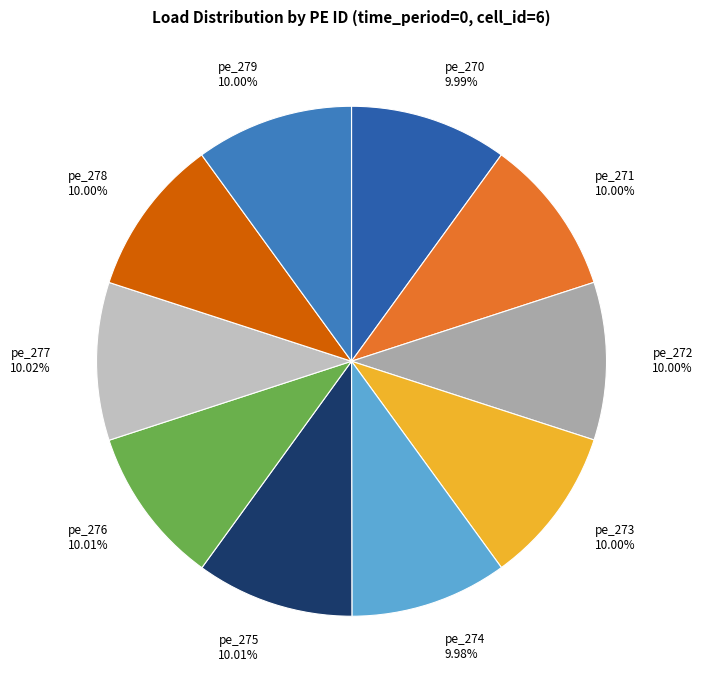

Does pe_272 represent more than half of the total?

No